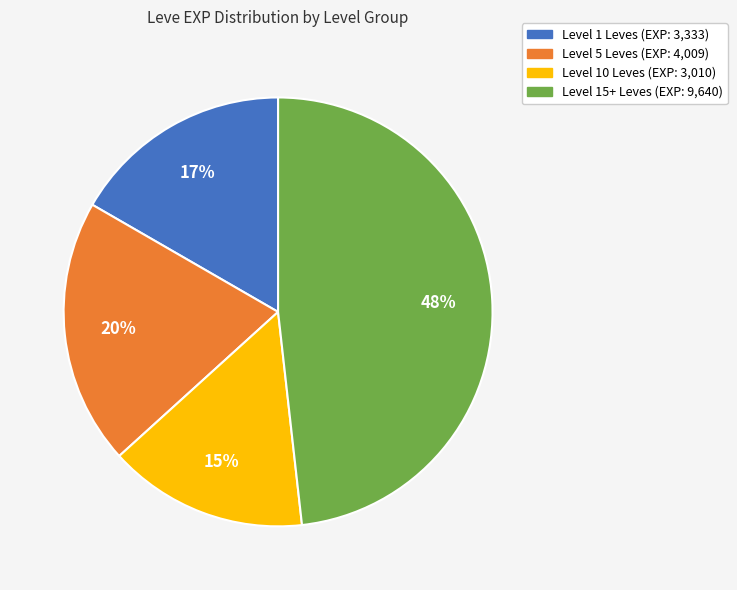

Is there a majority slice in this chart?

No